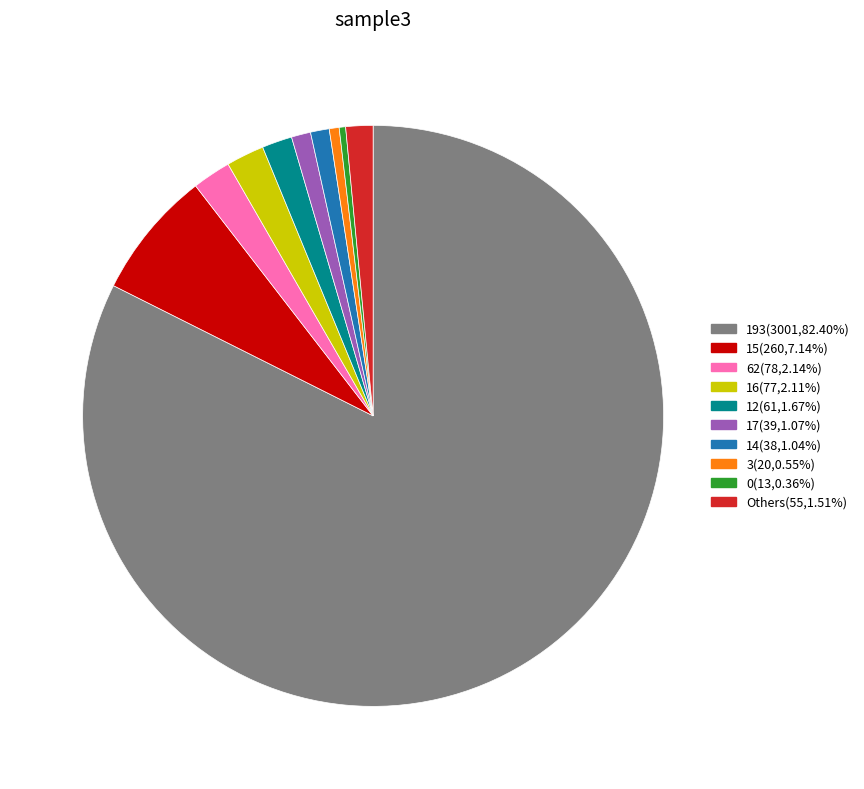

Does any single category account for the majority?

Yes